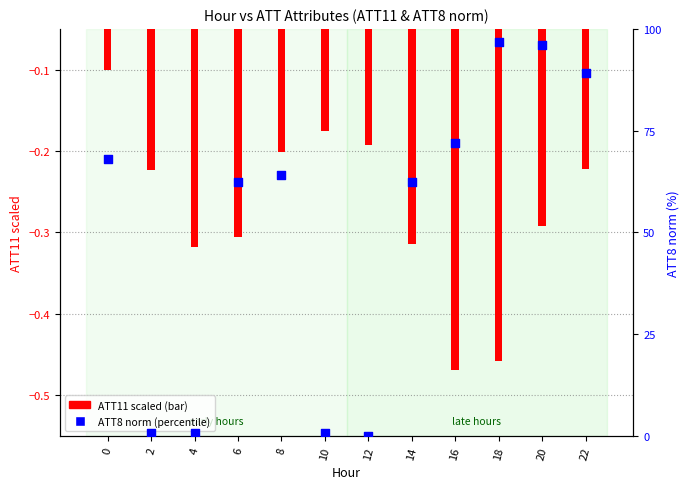

Which series contains the highest Y value?

ATT8 norm (percentile)